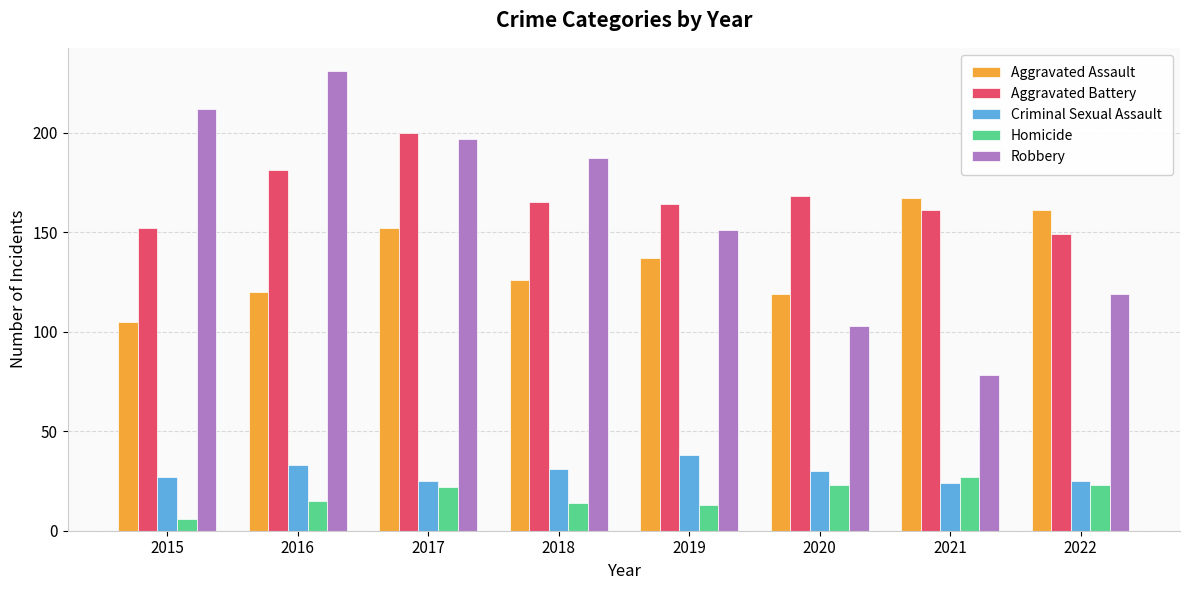

What is the spread (max minus min) of values at 2021?

143